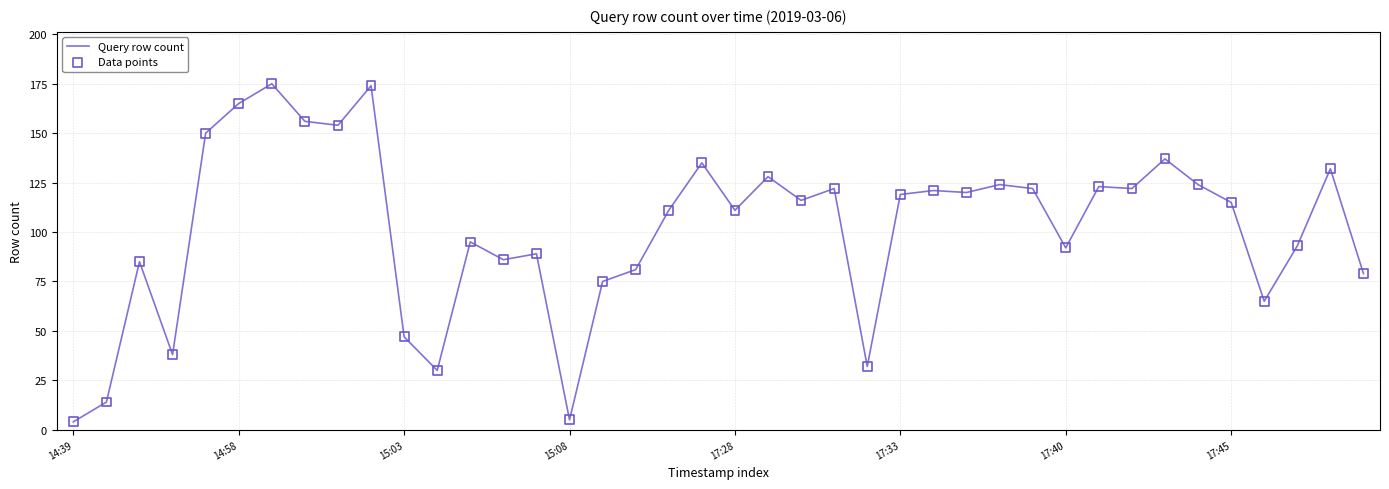

What is the difference between the maximum and minimum values?

171